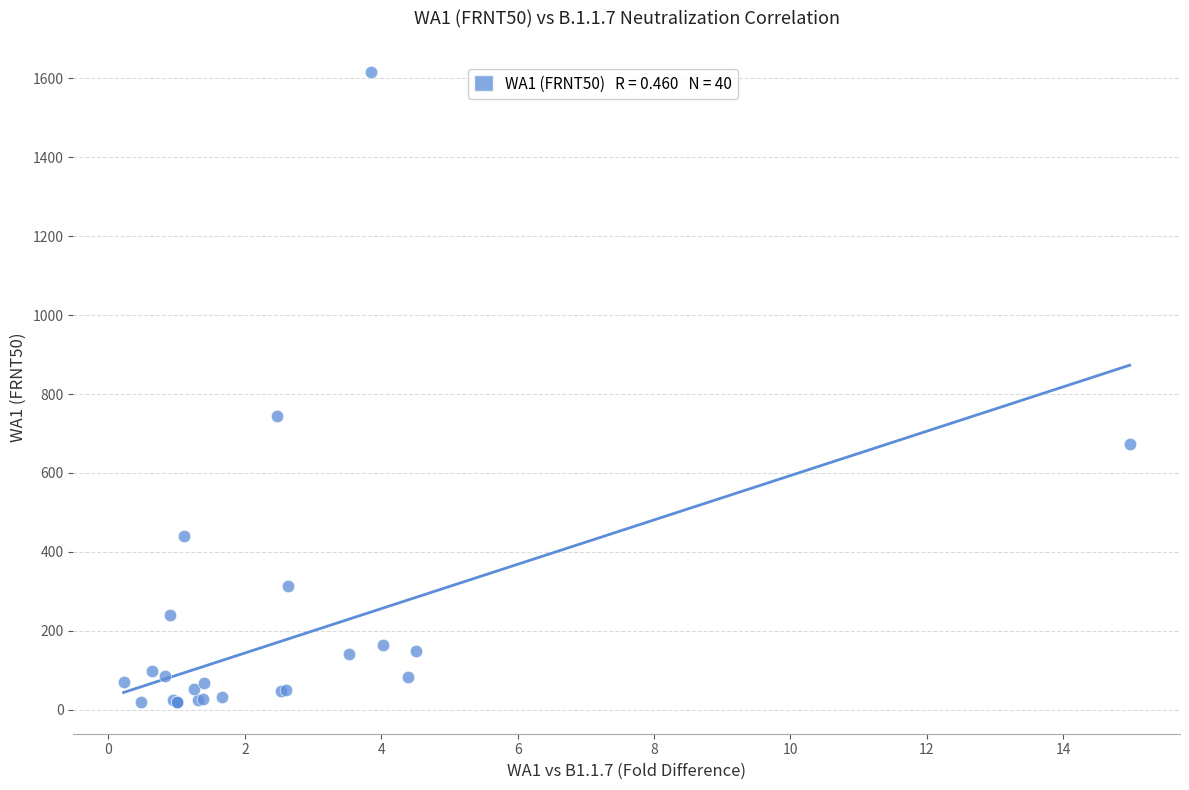

What Y value in the scatter plot is closest to 817?

743.1